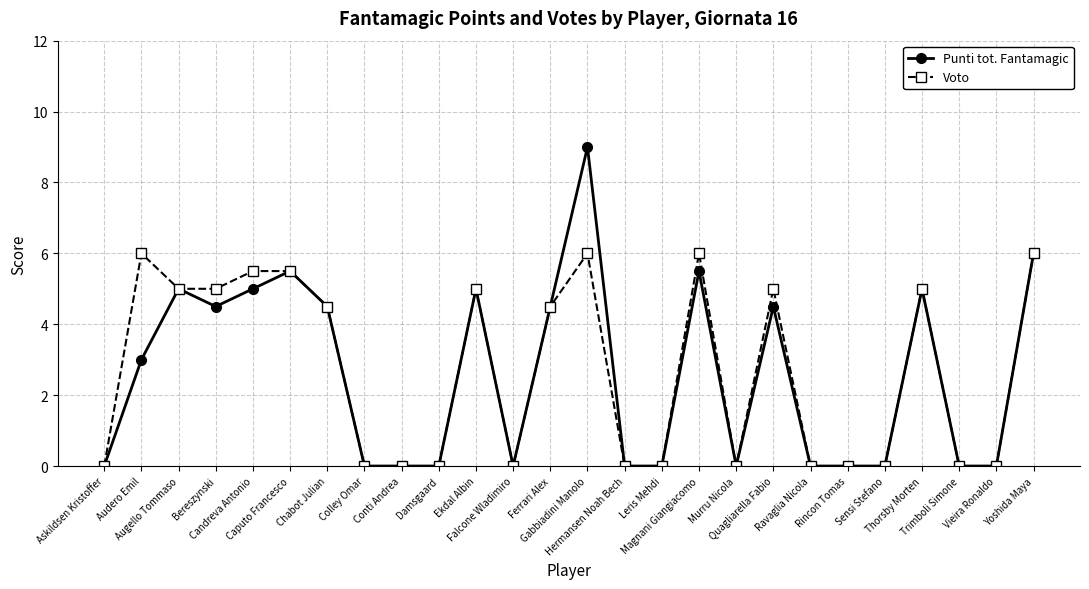

The value of Punti tot. Fantamagic at Trimboli Simone is 3.2. True or false?

False